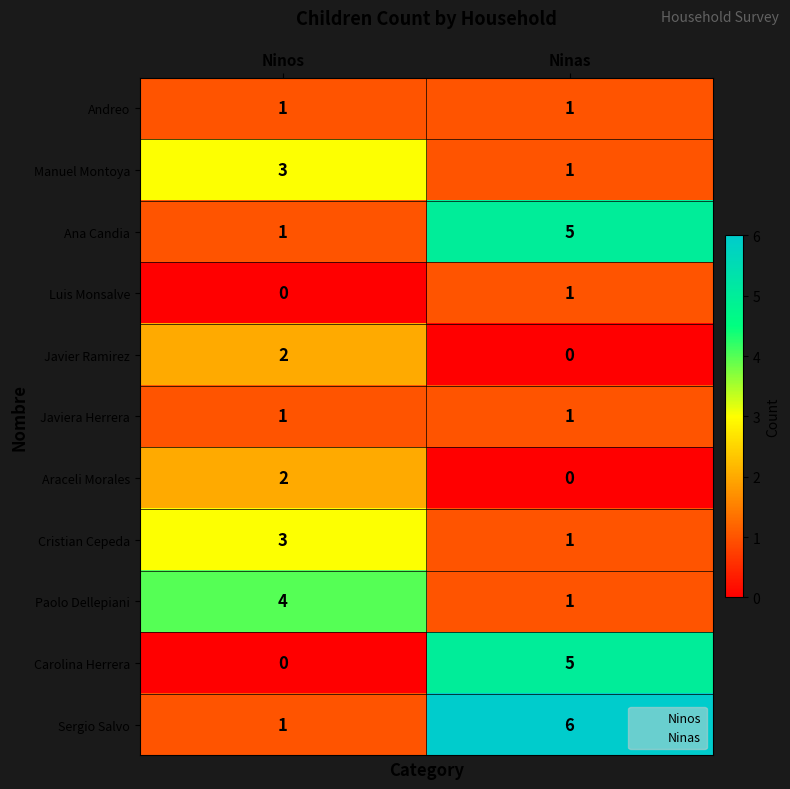

What is the approximate value of Paolo Dellepiani at Ninos?

4